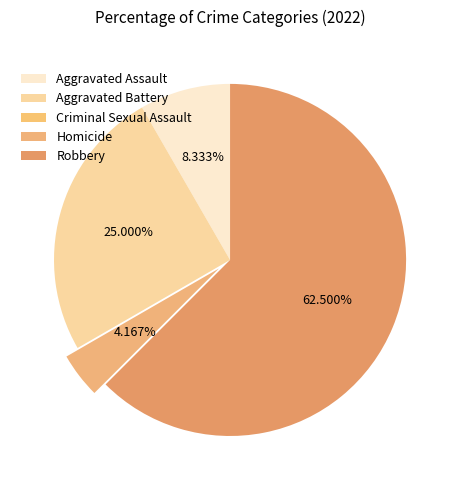

What percentage is the Homicide slice, to the nearest percent?

4%